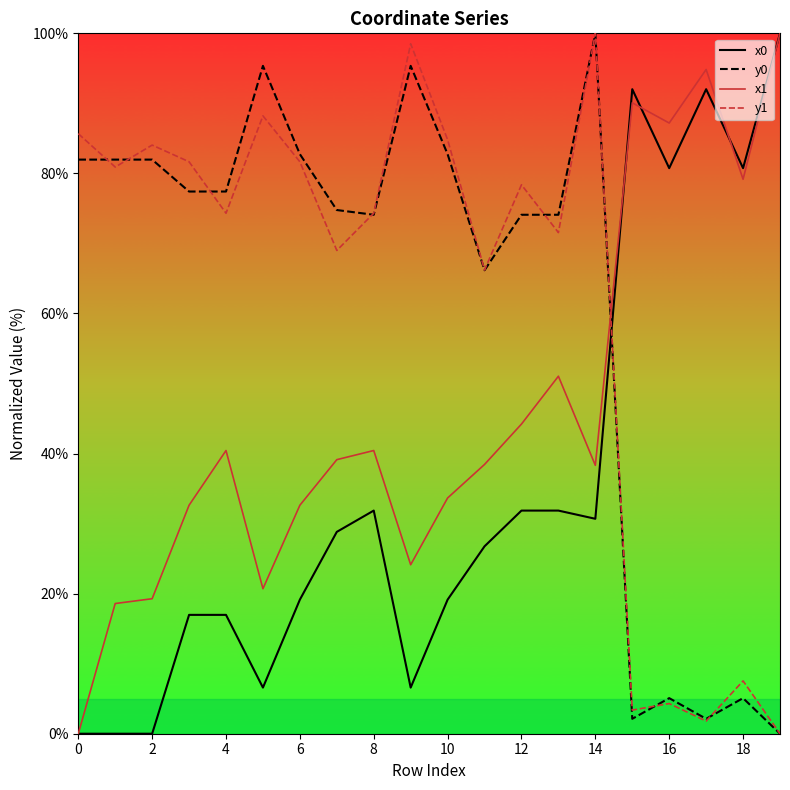

How many values in y0 are above zero?

19